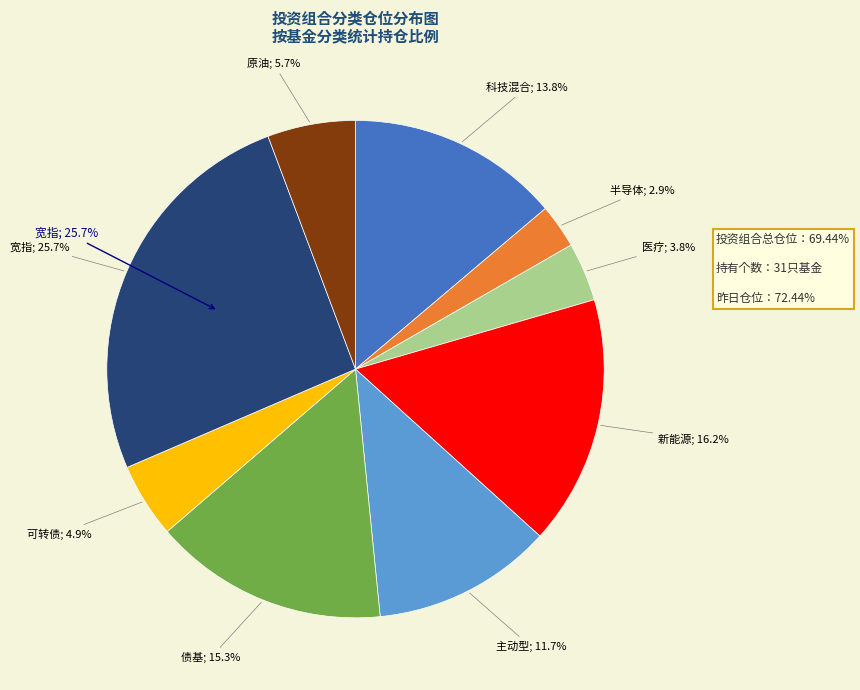

What is the ratio of the value at 主动型 to the value at 新能源?

0.7